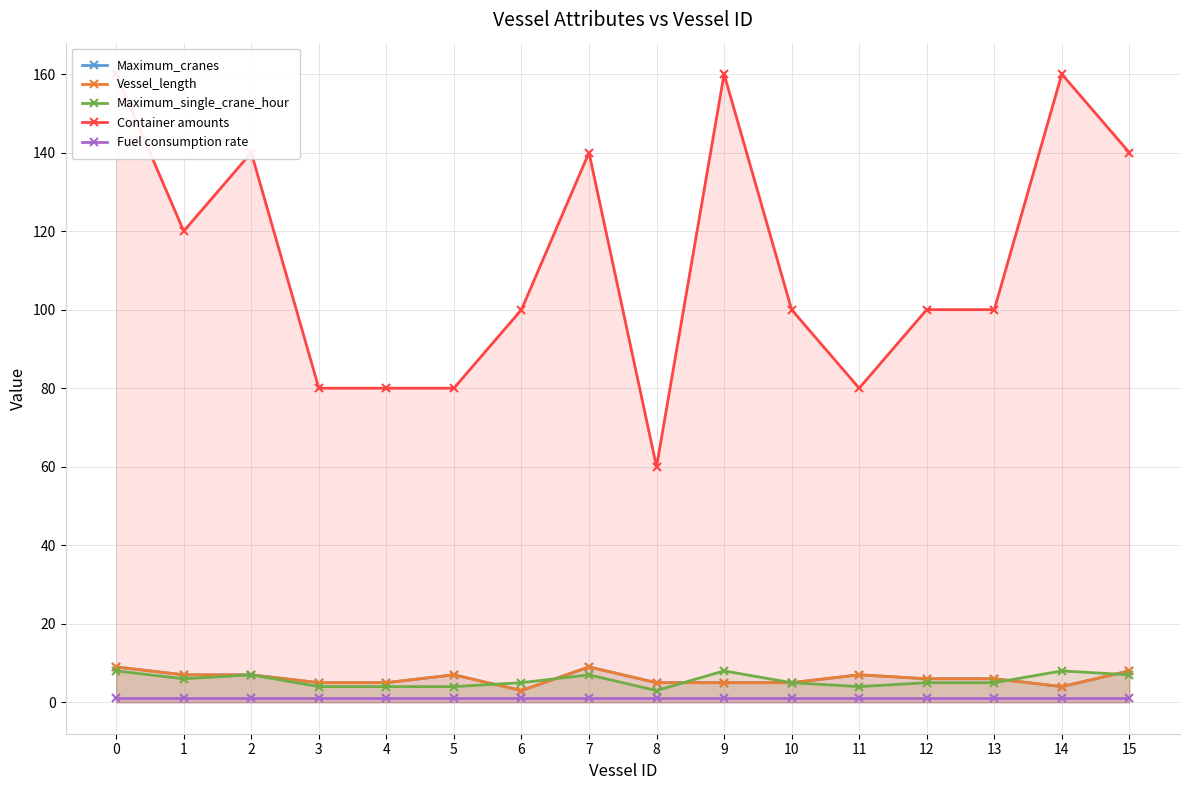

At 0, list the series in order from largest to smallest.

Container amounts, Maximum_cranes, Vessel_length, Maximum_single_crane_hour, Fuel consumption rate